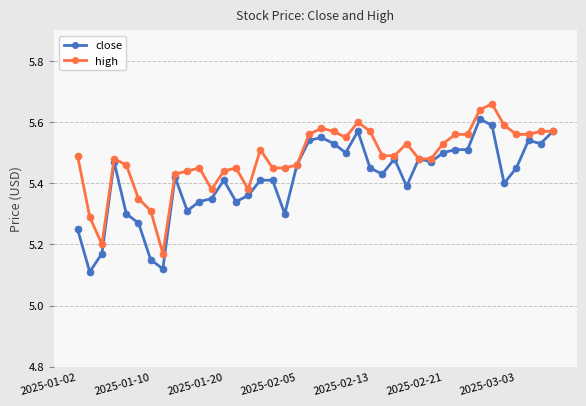

How many high values are between 5 and 6?

40